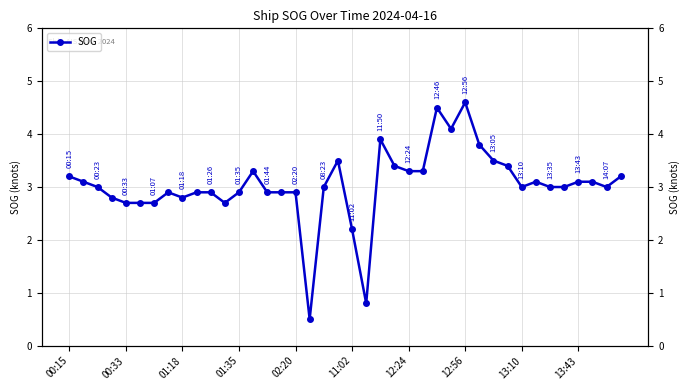

Which has a higher value, 29 or 11?

29